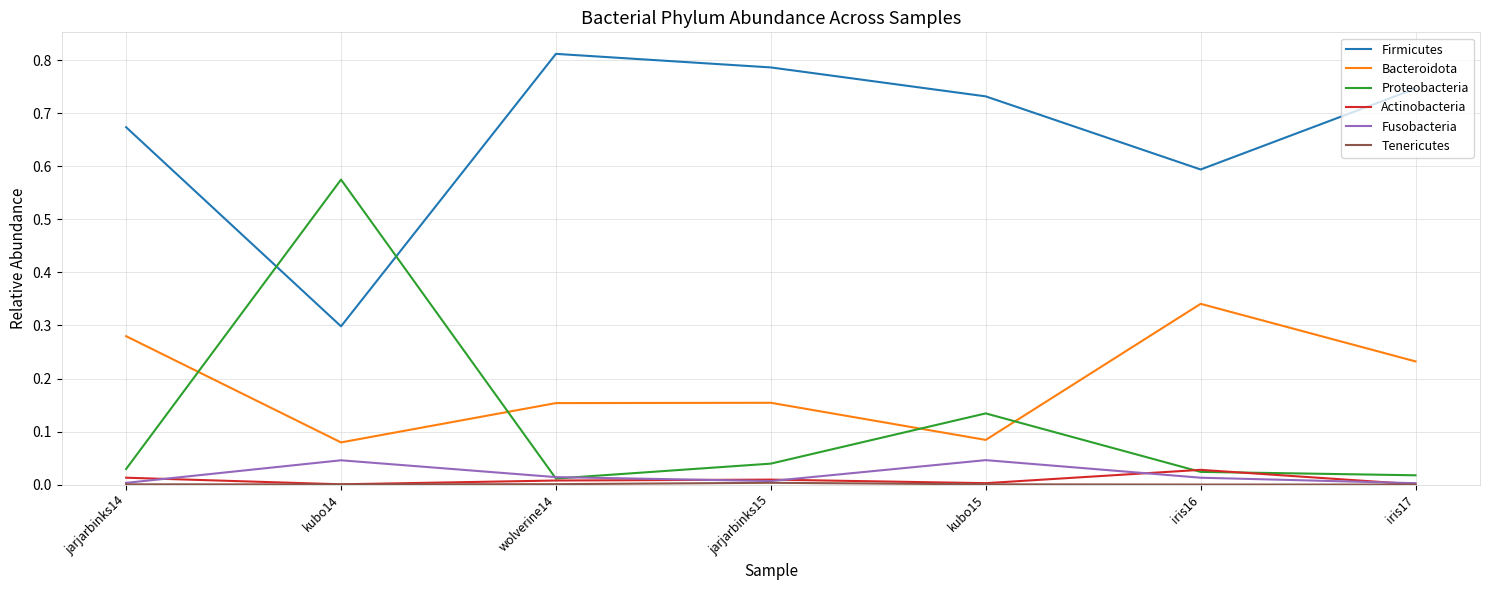

What position from the left is jarjarbinks14?

1